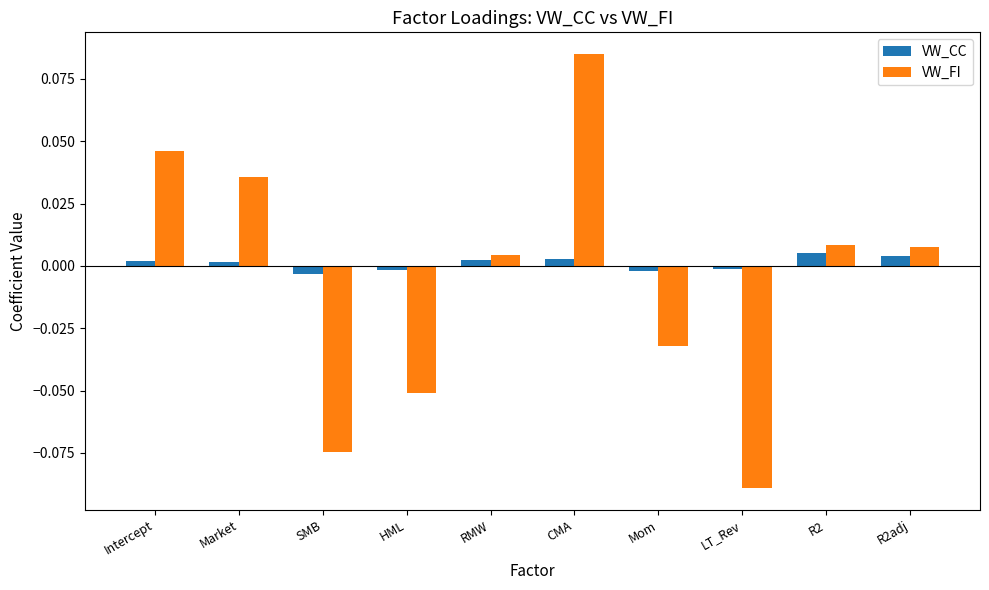

The value of VW_FI at CMA is 0.0. True or false?

False